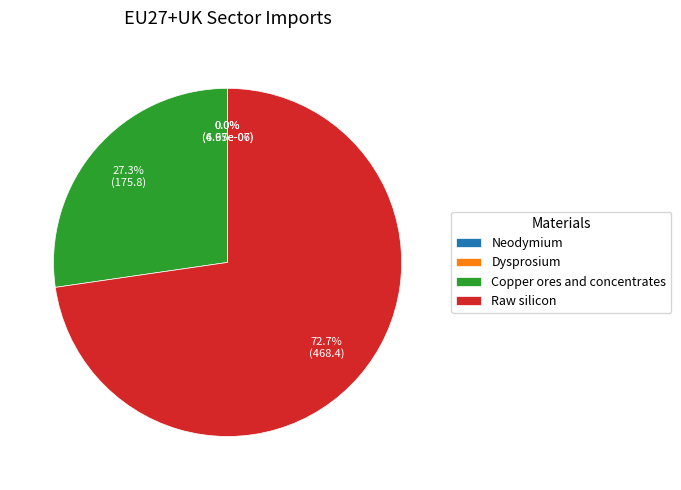

How many slices are in this pie chart?

4